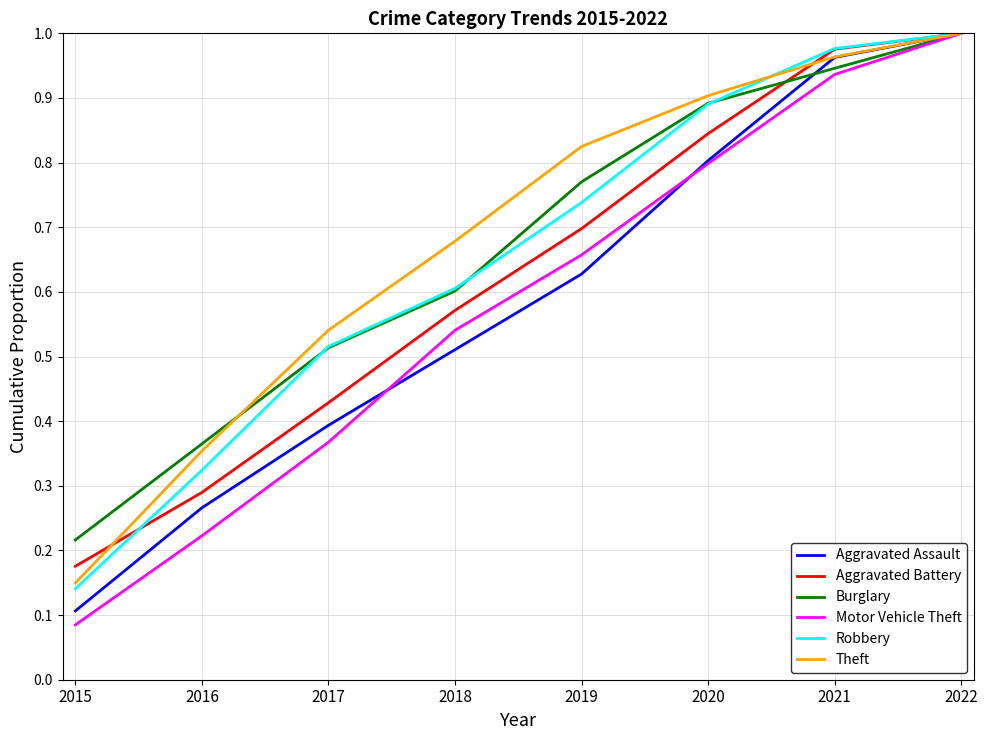

Which series has the largest range (max minus min)?

Motor Vehicle Theft